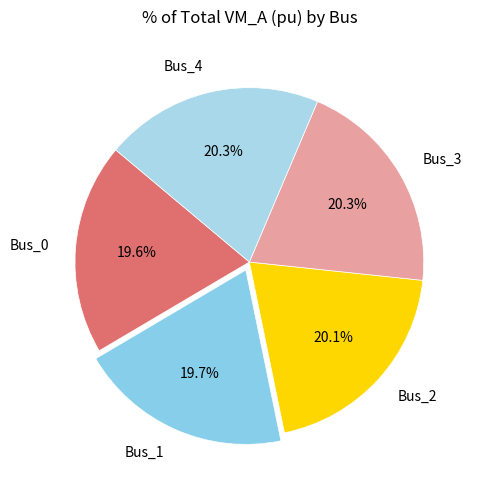

Combined, do Bus_4 and Bus_2 account for over 50%?

No